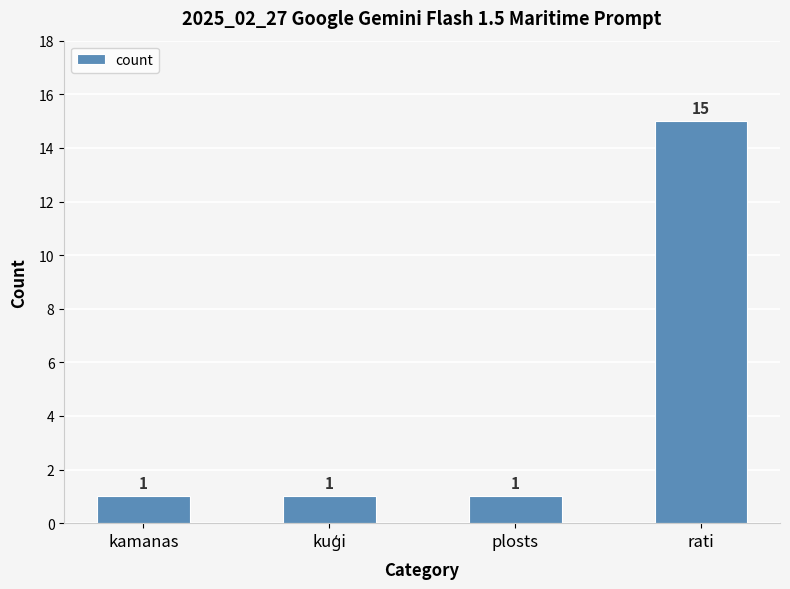

What is the sum of all values?

18